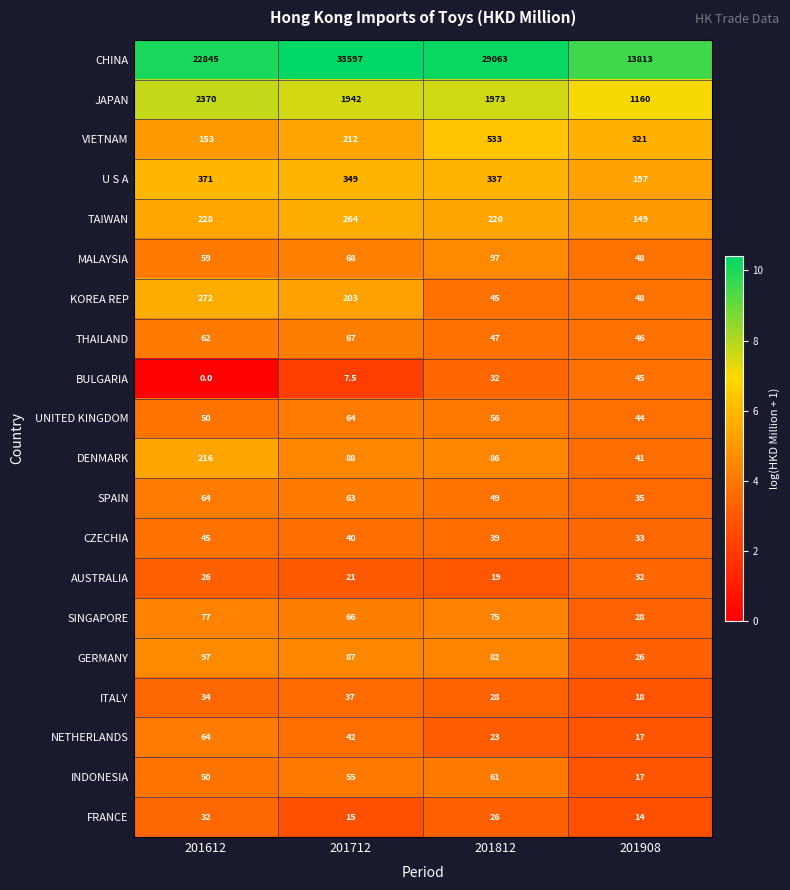

Is it true that DENMARK equals 154.0 at 201712?

False